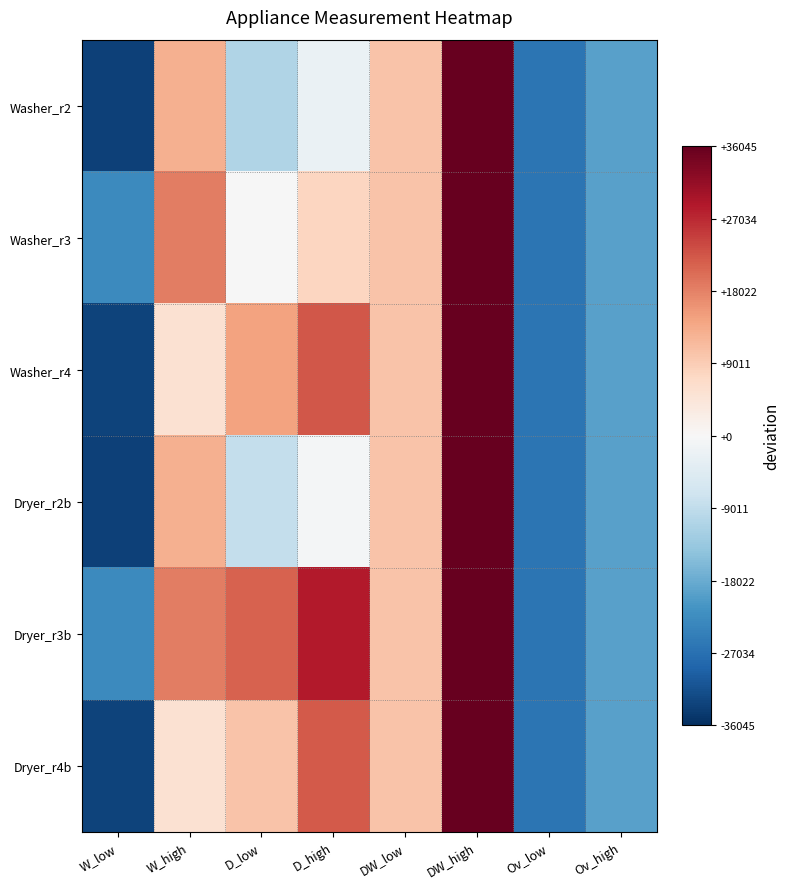

Between D_low and W_low, which is larger?

D_low